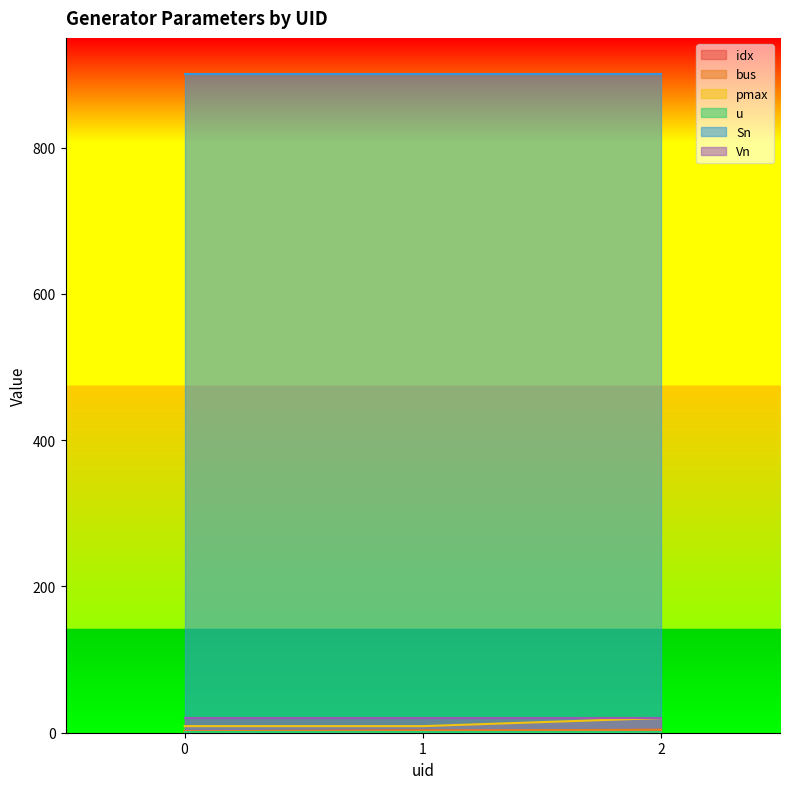

How many categories are shown in the chart?

3